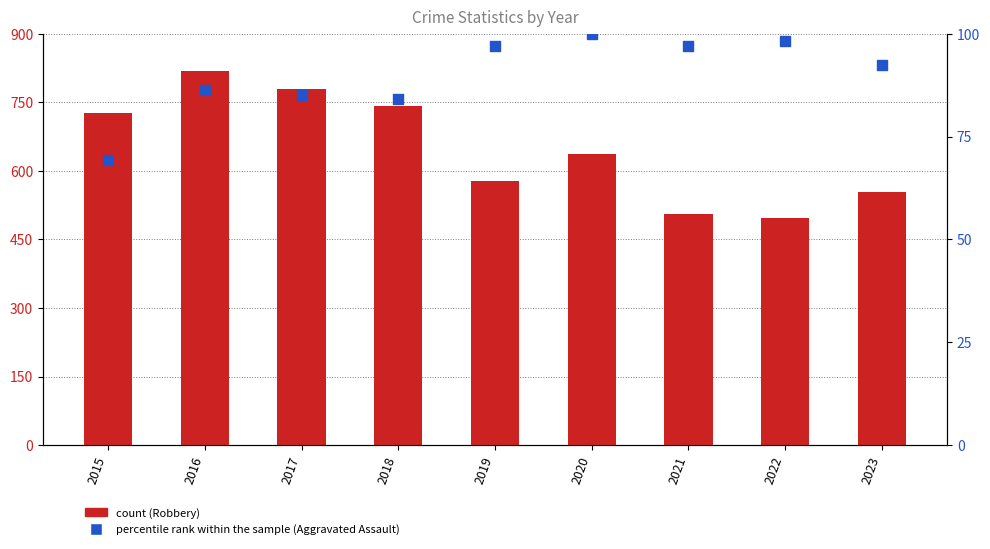

At how many categories does at least one series exceed 506?

7